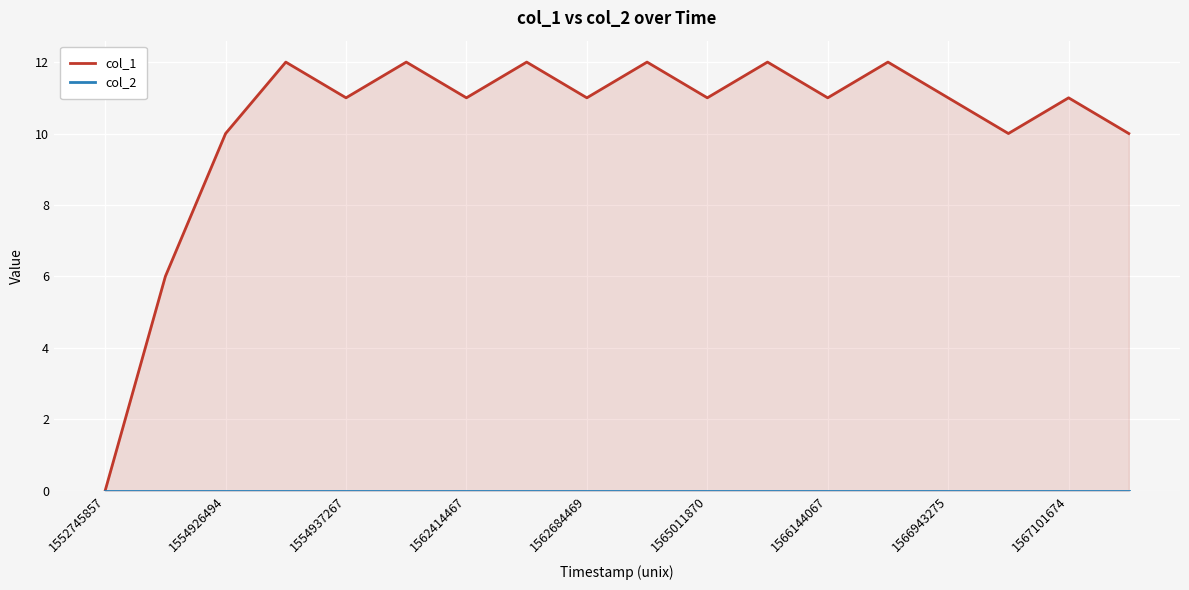

What is the total value across all series at 15?

10